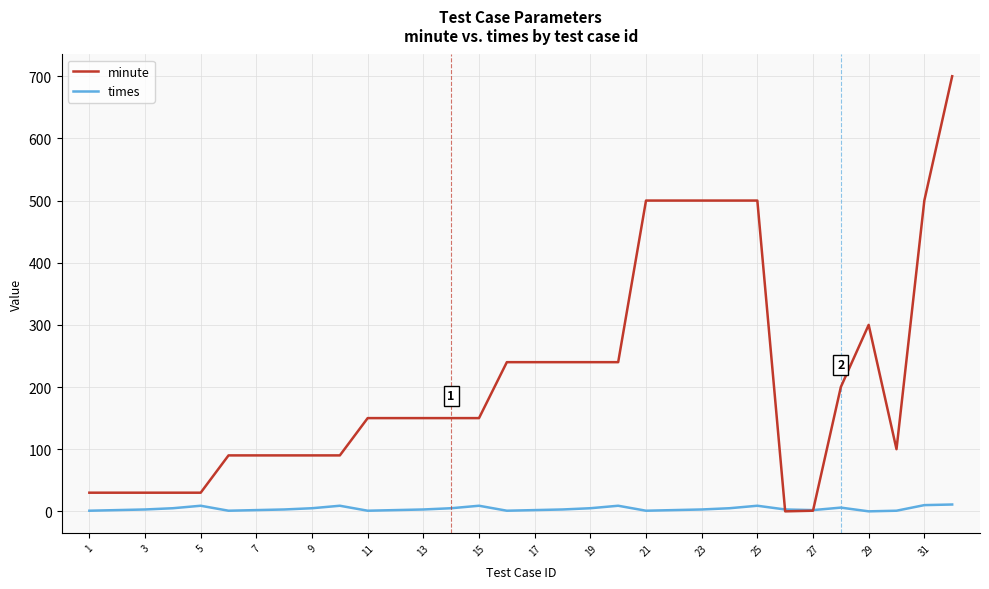

Which series has the largest range (max minus min)?

minute